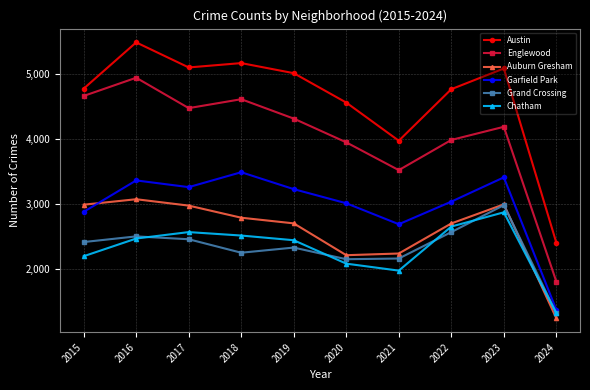

Where is the first local maximum for Garfield Park?

2016